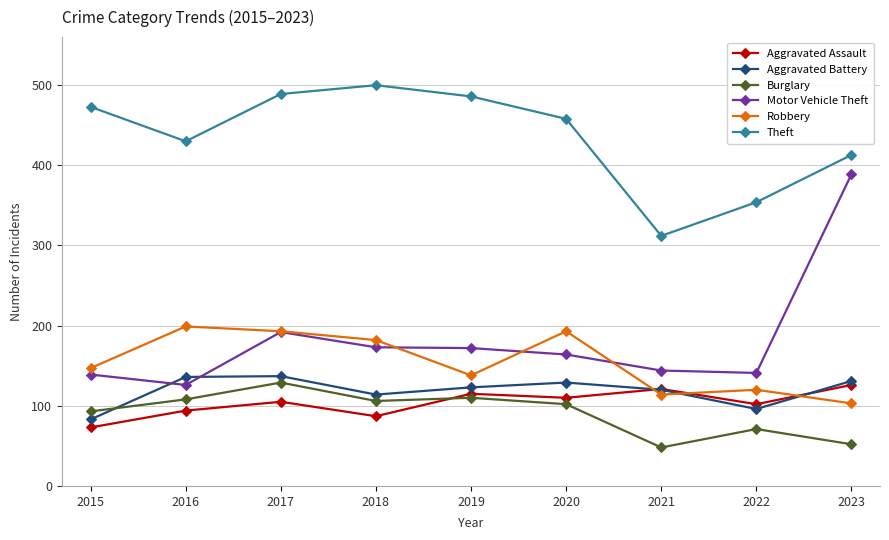

In Motor Vehicle Theft, how many points are higher than both neighbors (excluding endpoints)?

1